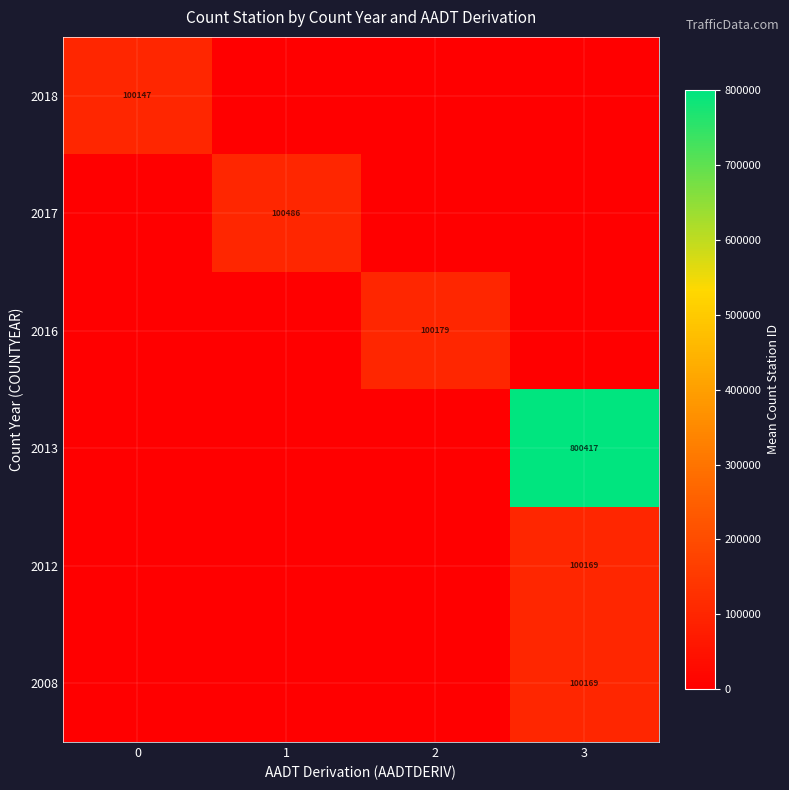

The 2017 series shows 45563 at 1. True or false?

False